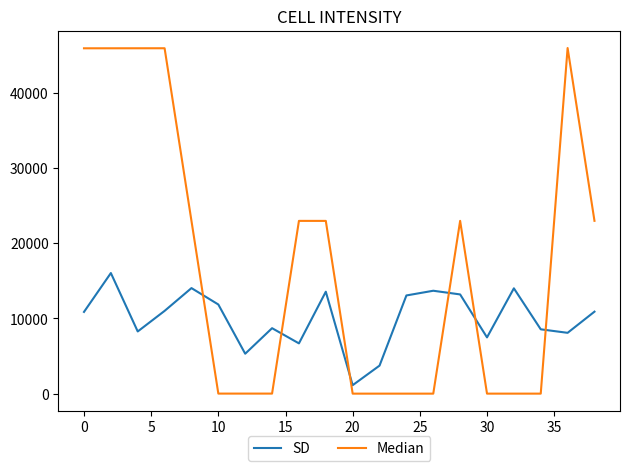

Rank the series by their average value, from highest to lowest.

Median, SD